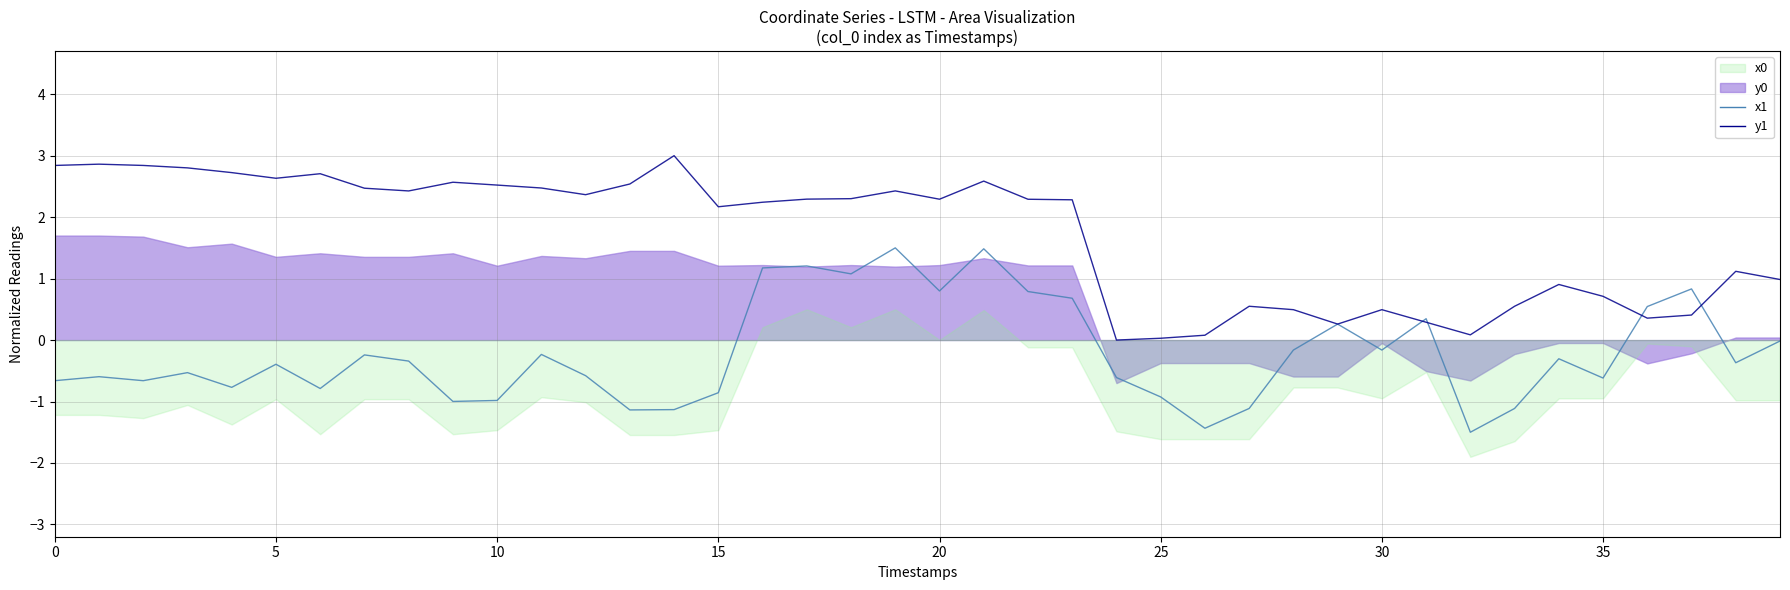

Which series has the largest total across all categories?

y1